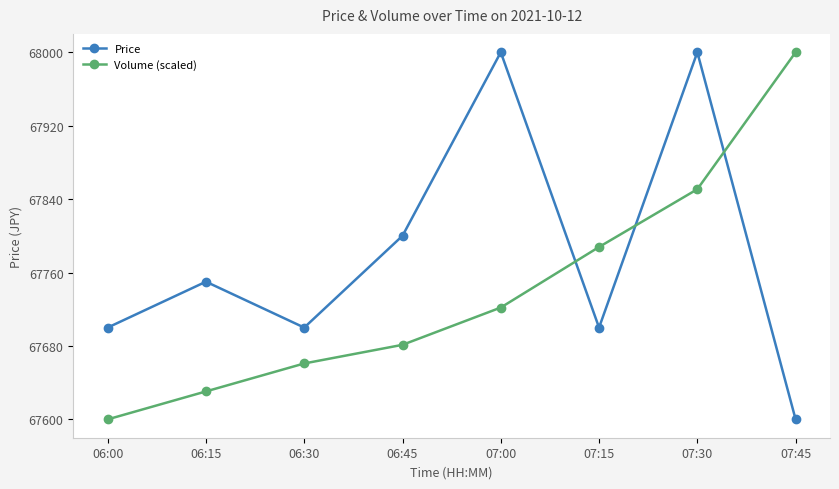

Is it true that Price equals 35398.4 at 07:30?

False